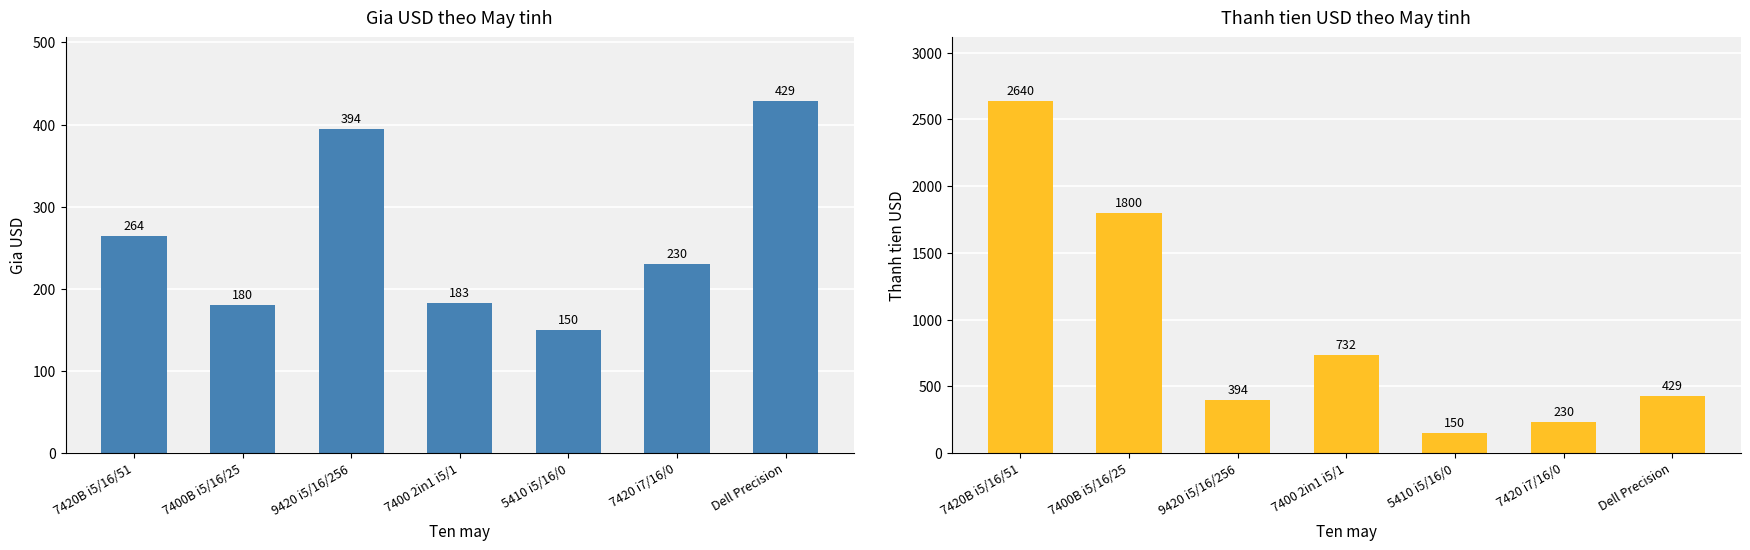

How many series are shown in this chart?

2